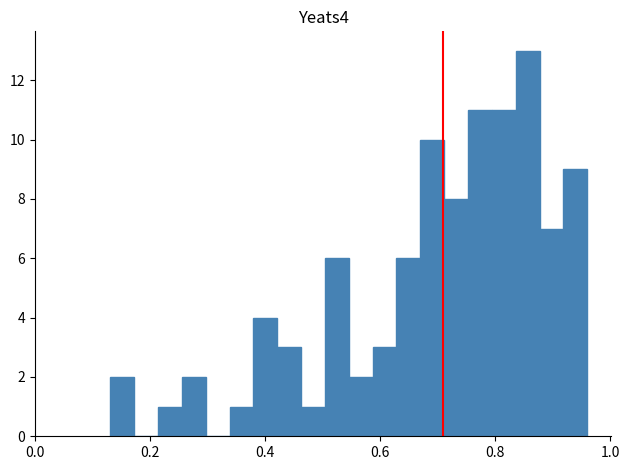

Read against the x-axis, roughly where is the centre of the tallest bar?

0.86